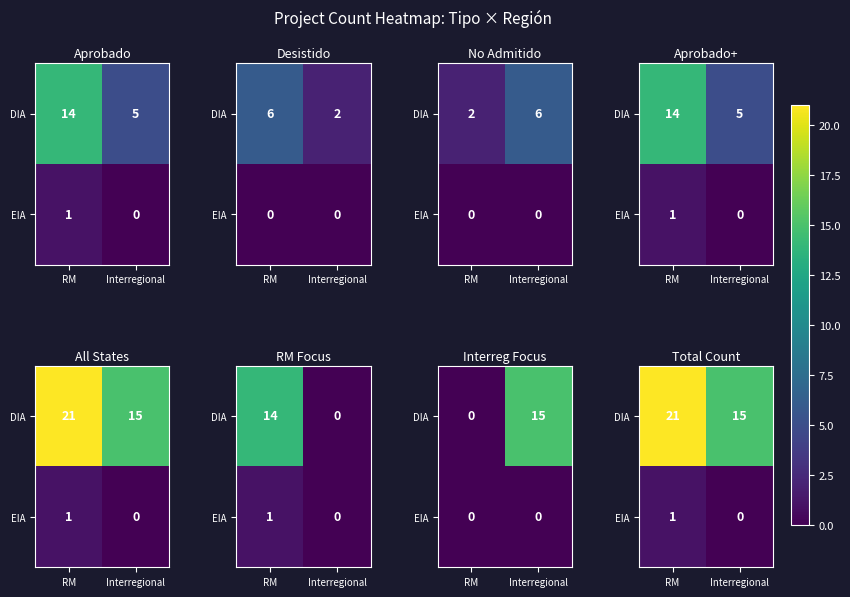

How many data points does each series have?

2